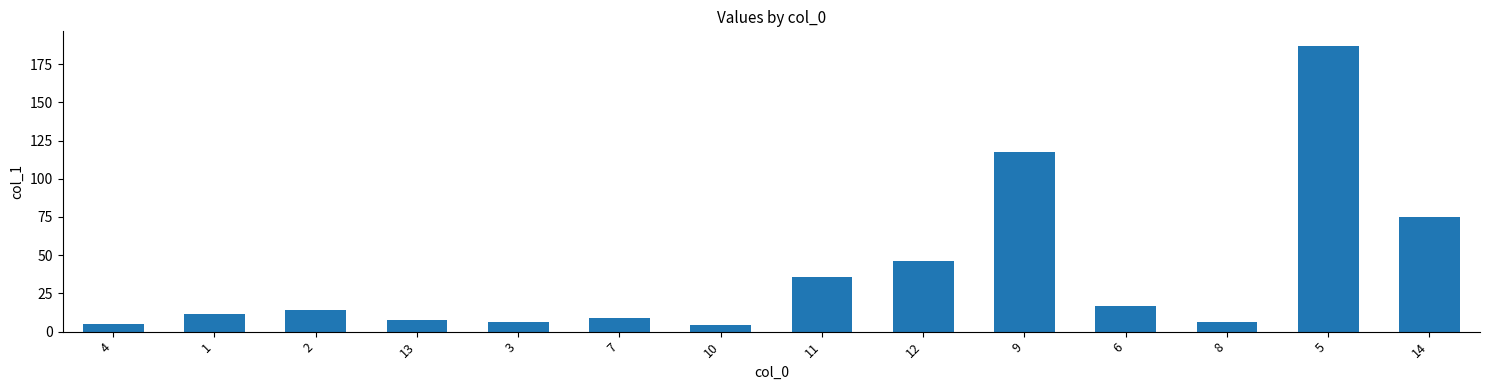

How many bars are there in total?

14